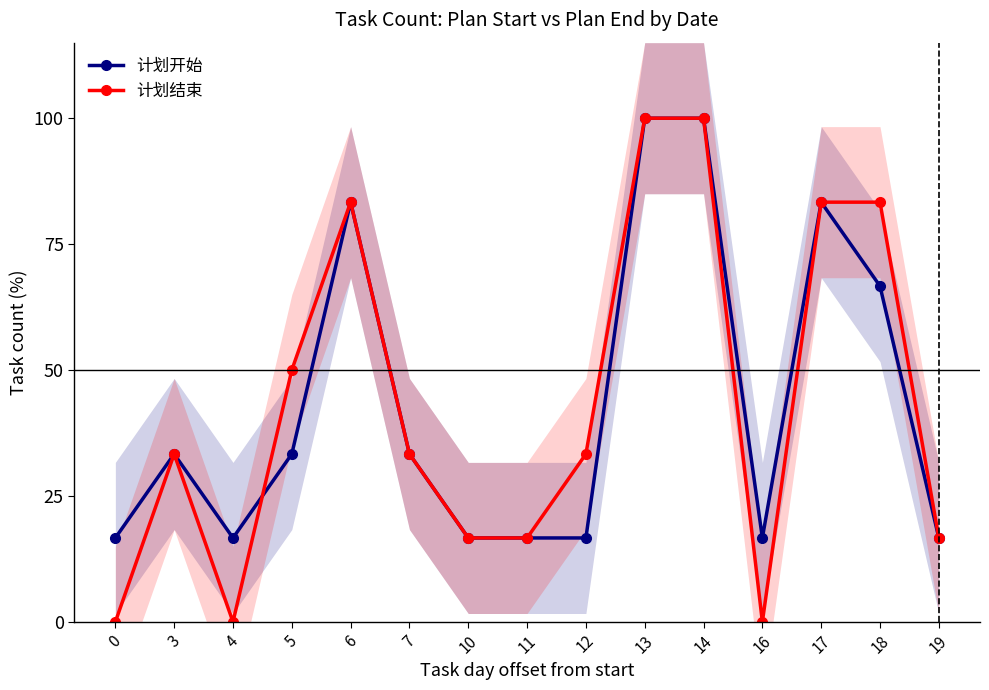

What is the sum of the 计划开始 values at 13 and 12?

116.7